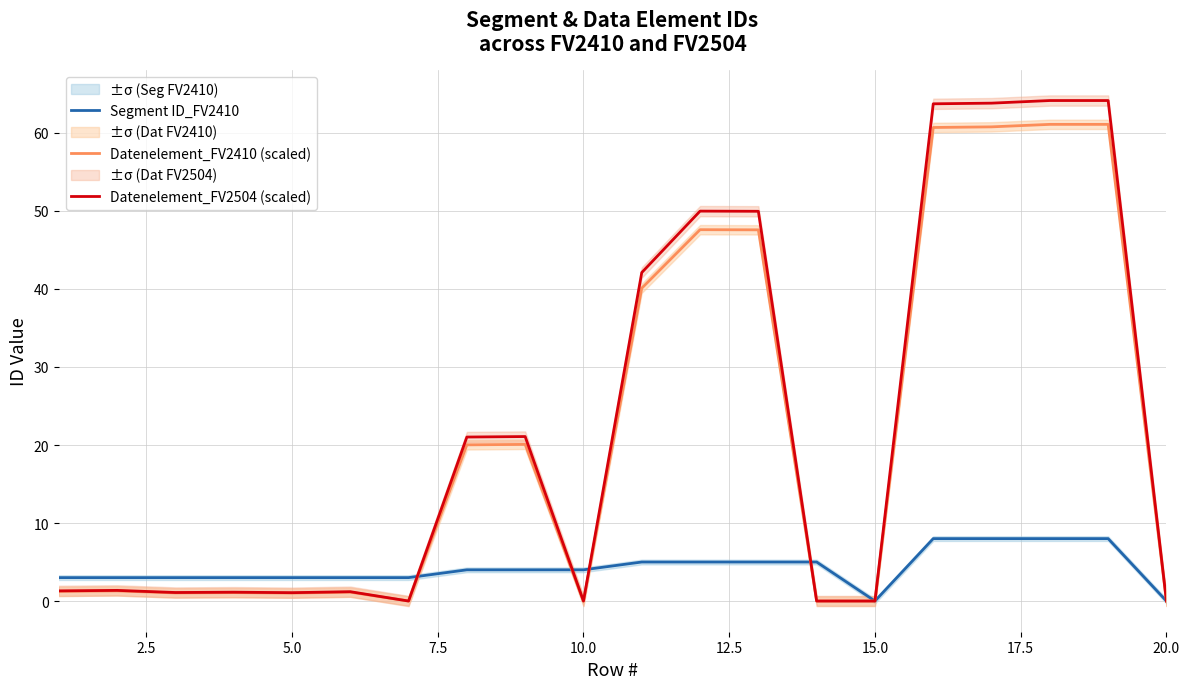

What is the highest value of the Datenelement_FV2504 (scaled) series?

64.2